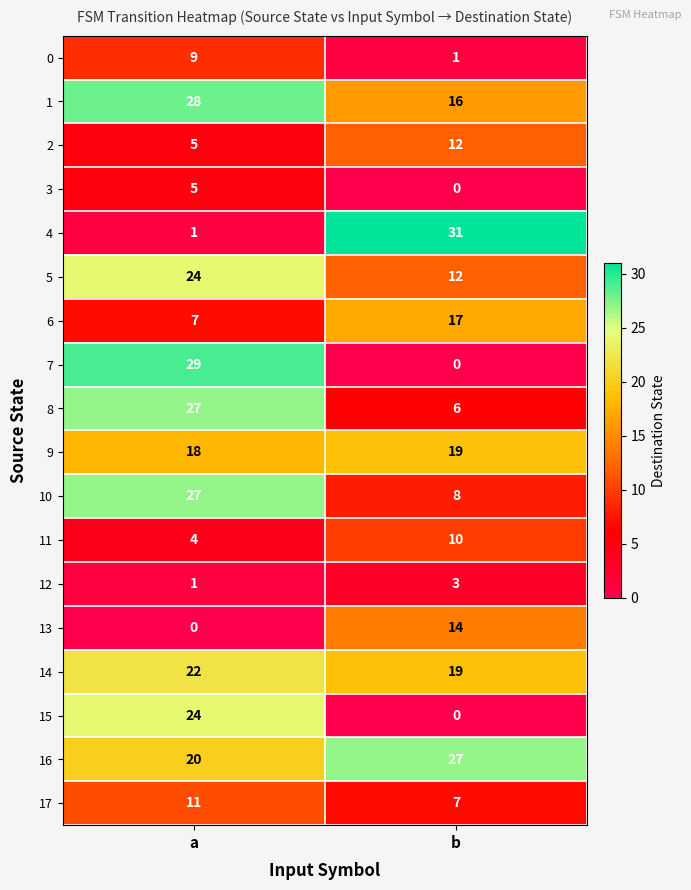

Rank the categories by 6 value from lowest to highest.

a, b